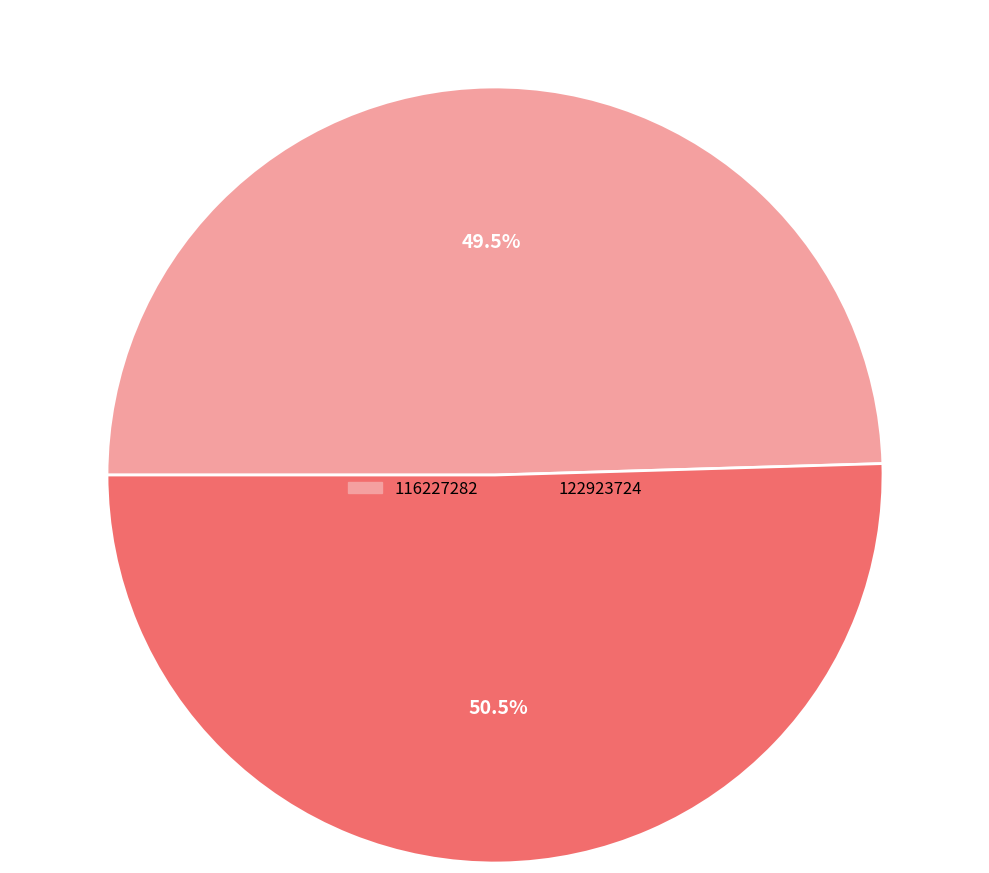

To the nearest percent, what is the difference between the largest and smallest slice percentages?

1%